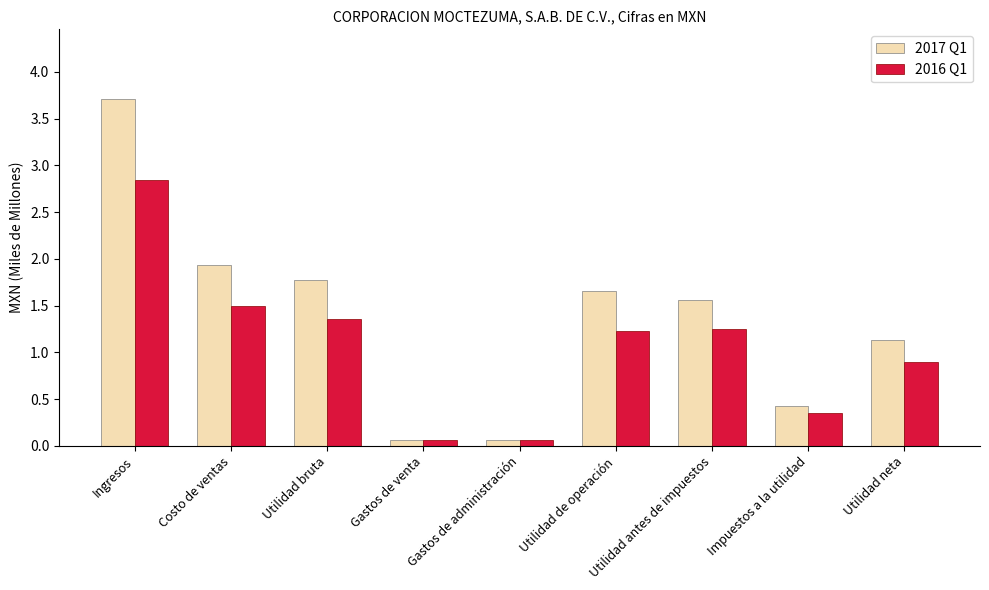

At which category is the sum across all series the highest?

Ingresos